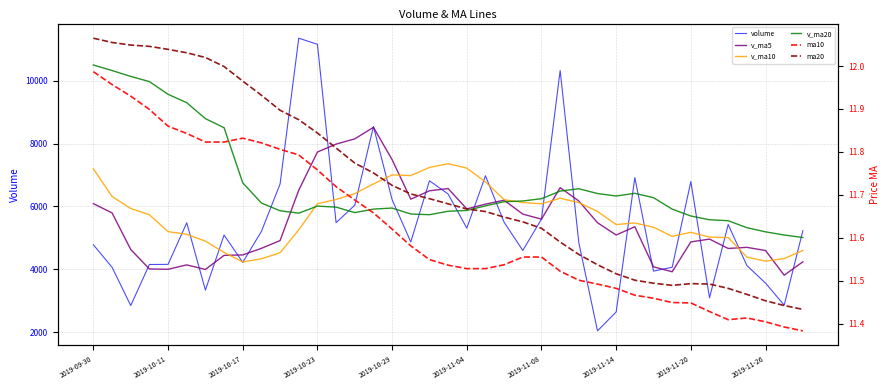

At 14, list the series in order from smallest to largest.

ma10, ma20, v_ma20, volume, v_ma10, v_ma5